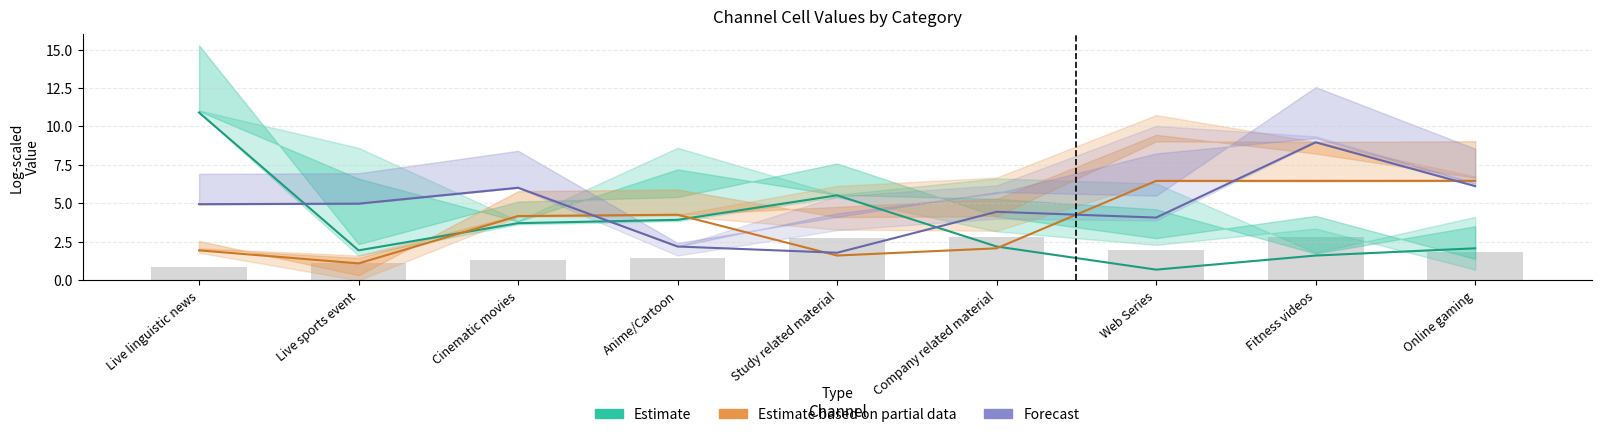

What is the difference between the Estimate values at Online gaming and Company related material?

0.1